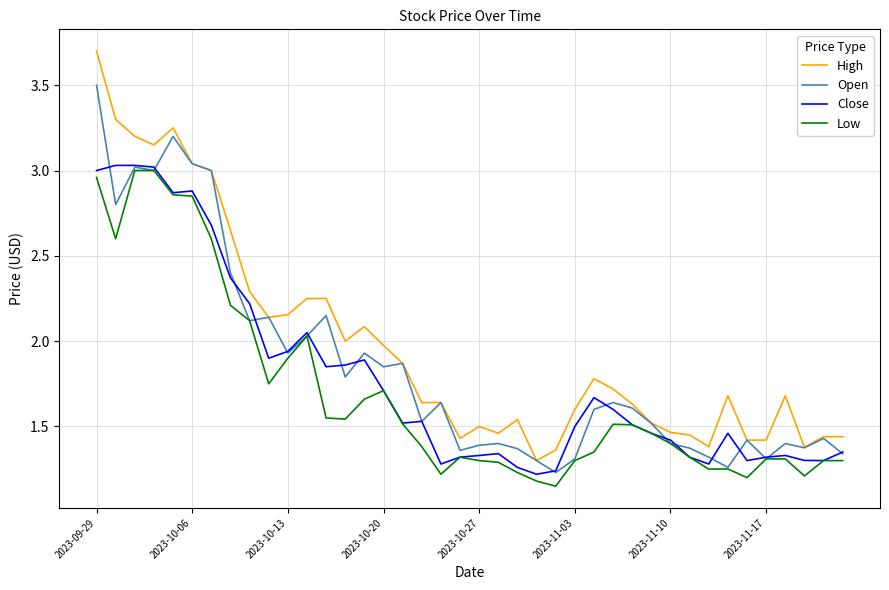

True or false: High and Low cross at least once.

False